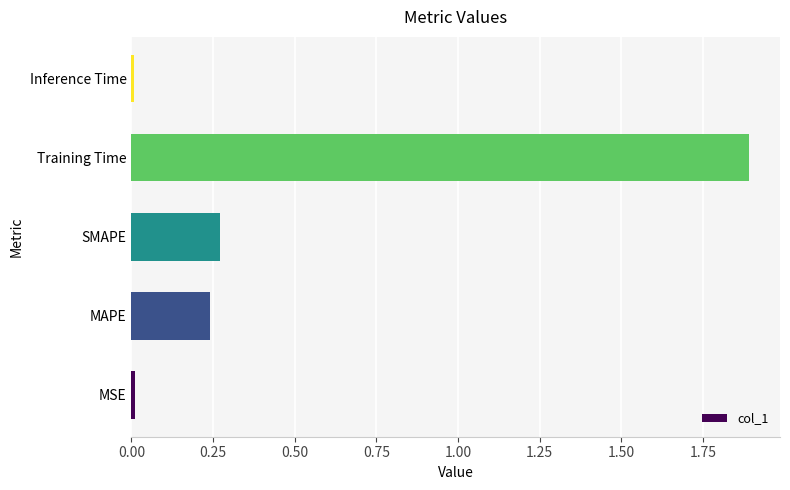

The value at MSE is 0.0. True or false?

True